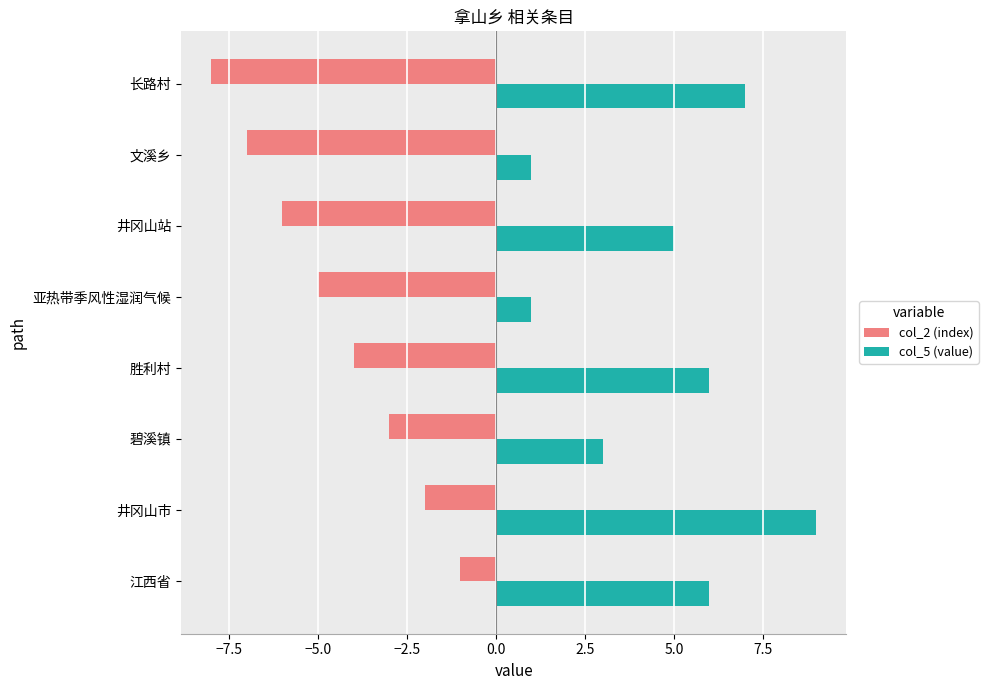

What is the difference between the highest and lowest values at 胜利村?

10